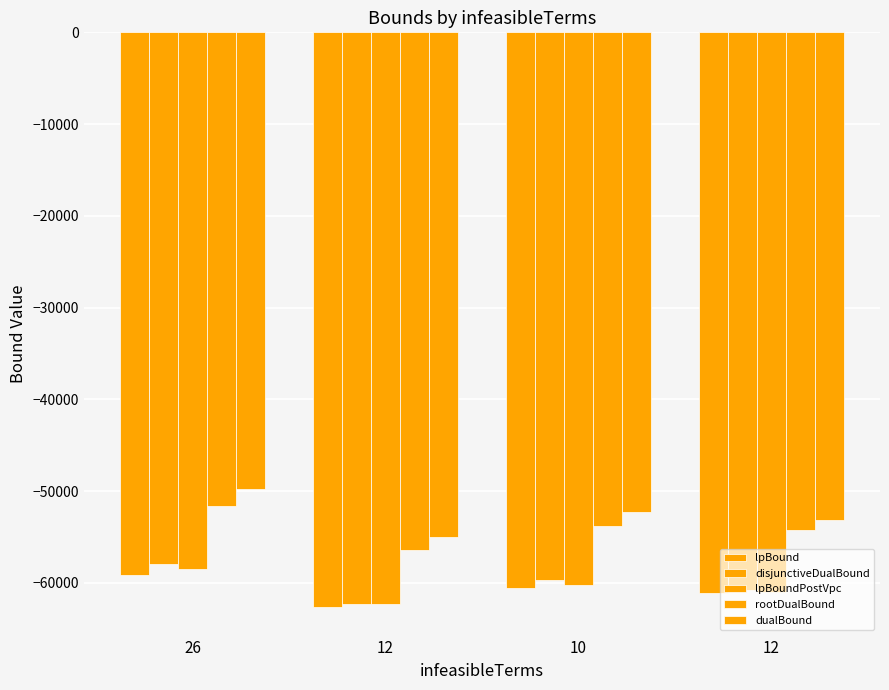

How many data points does each series have?

4